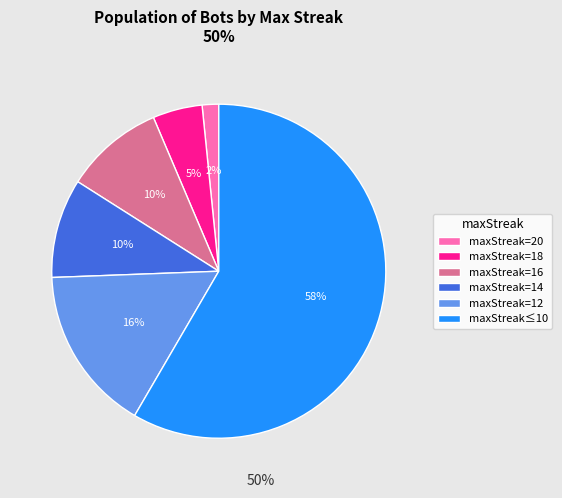

Combined, do maxStreak=16 and maxStreak=12 account for over 50%?

No